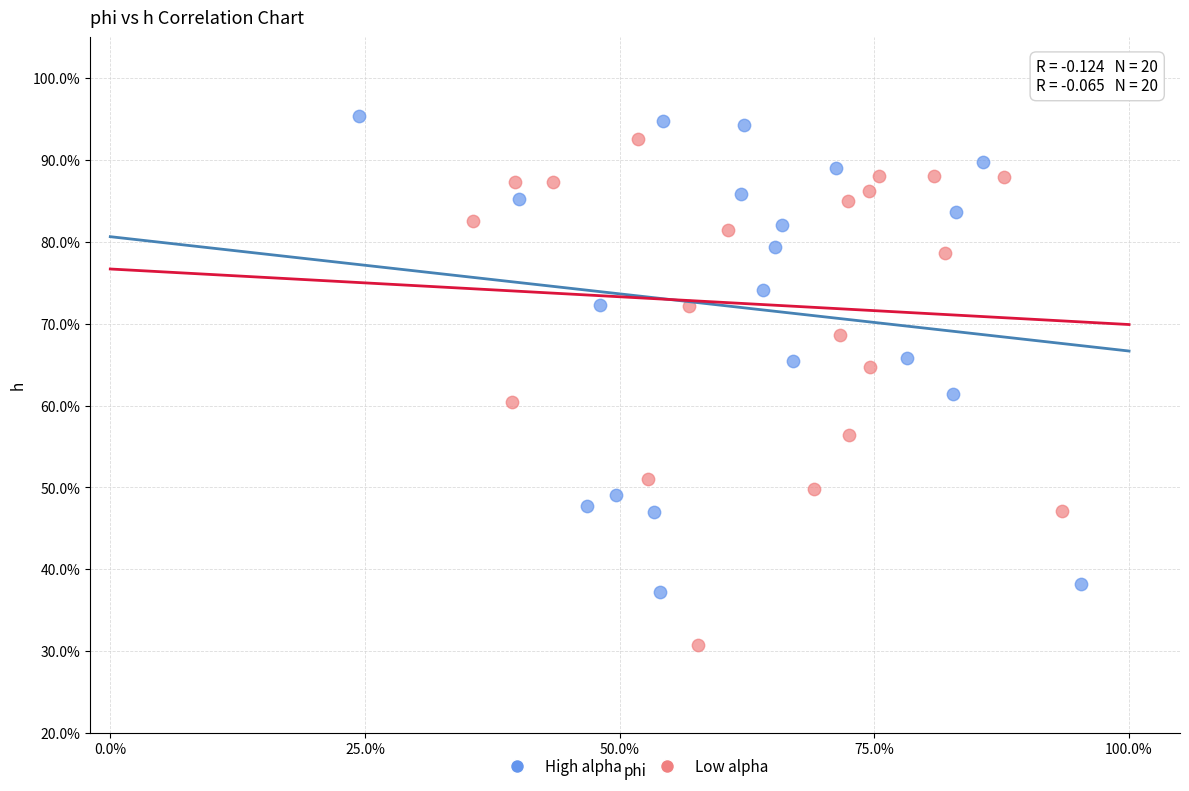

Which series contains the lowest Y value?

Low alpha